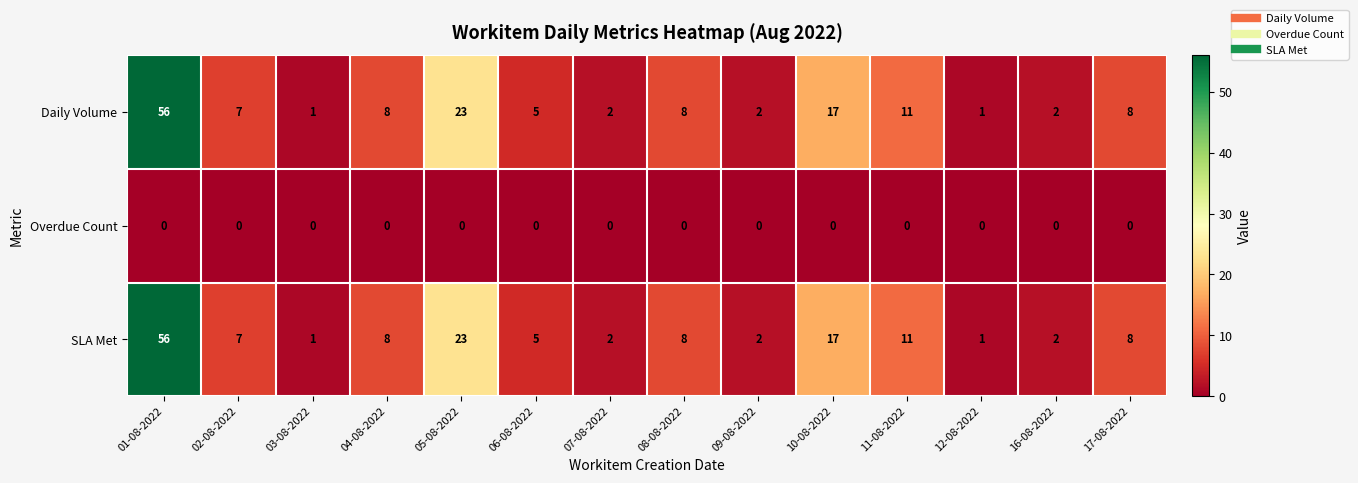

Which category has the highest value across all series?

01-08-2022